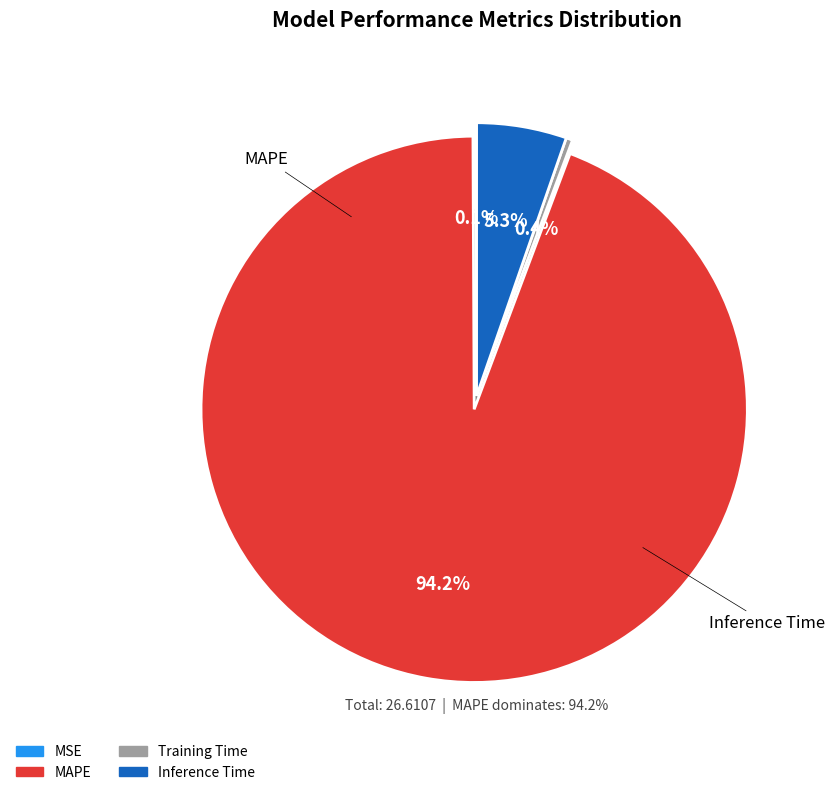

To the nearest percent, what is the combined percentage of Inference Time and MAPE?

100%